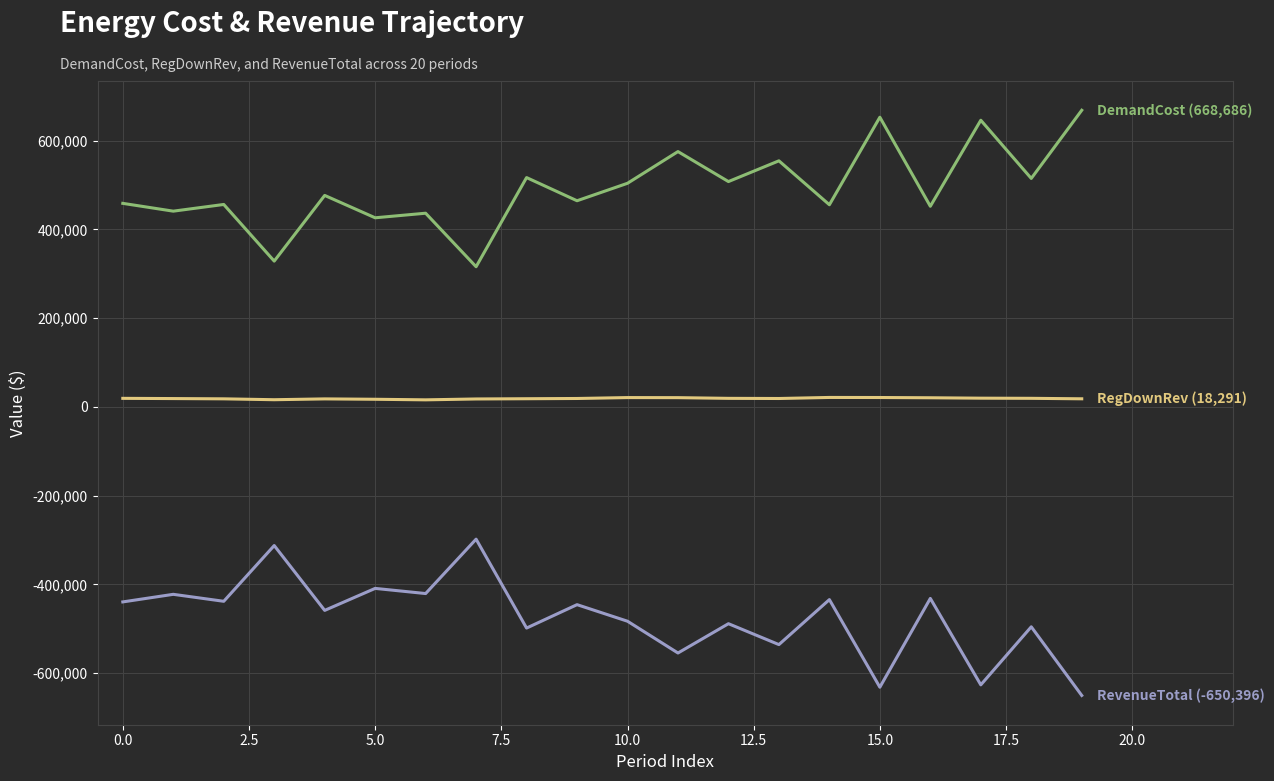

Is this an area chart (filled region under the line)?

No